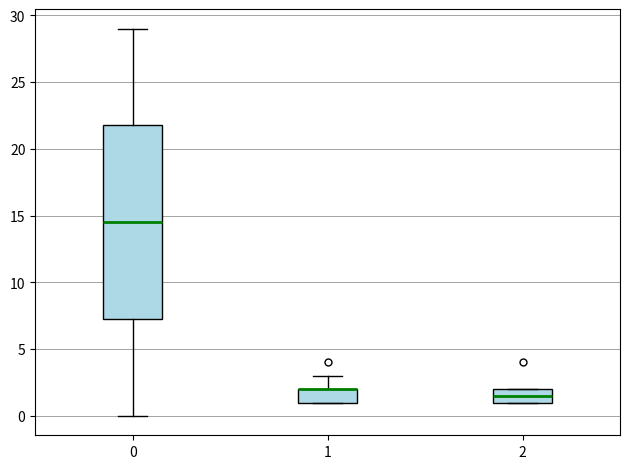

Reading left to right, transcribe this box plot: for each box, give where its median line is, the range the box spans, and where its two whiskers end, as read against the y-axis. The values are not printed on the chart, so give them approximately, as read against the axis.

0: median 14.5, box 7.5 to 22.0, whiskers 0.0 to 29.0
1: median 2.0 (drawn on the box's upper edge), box 1.0 to 2.0, whiskers 1.0 to 3.0
2: median 1.5, box 1.0 to 2.0, whiskers 1.0 to 2.0